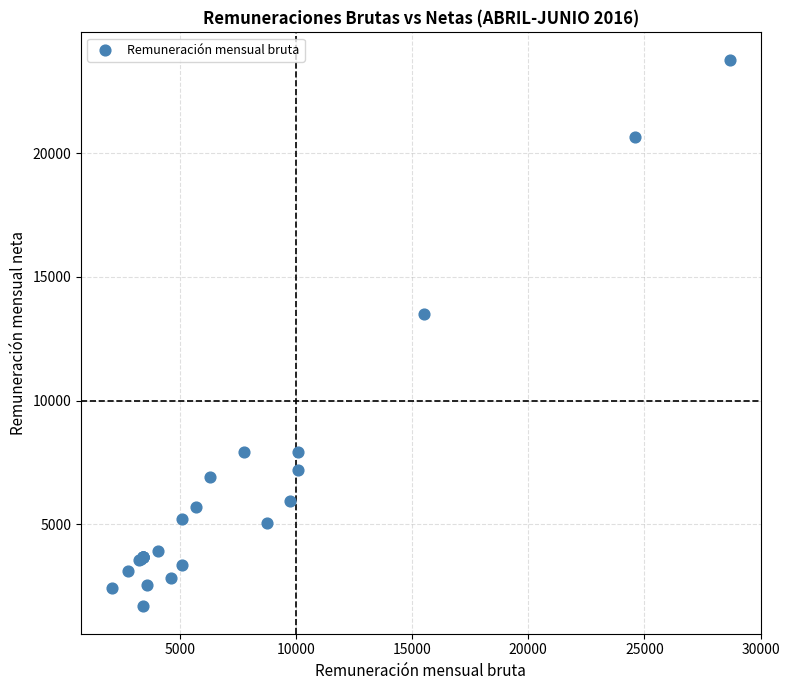

What Y value in the scatter plot is closest to 12730?

13510.1